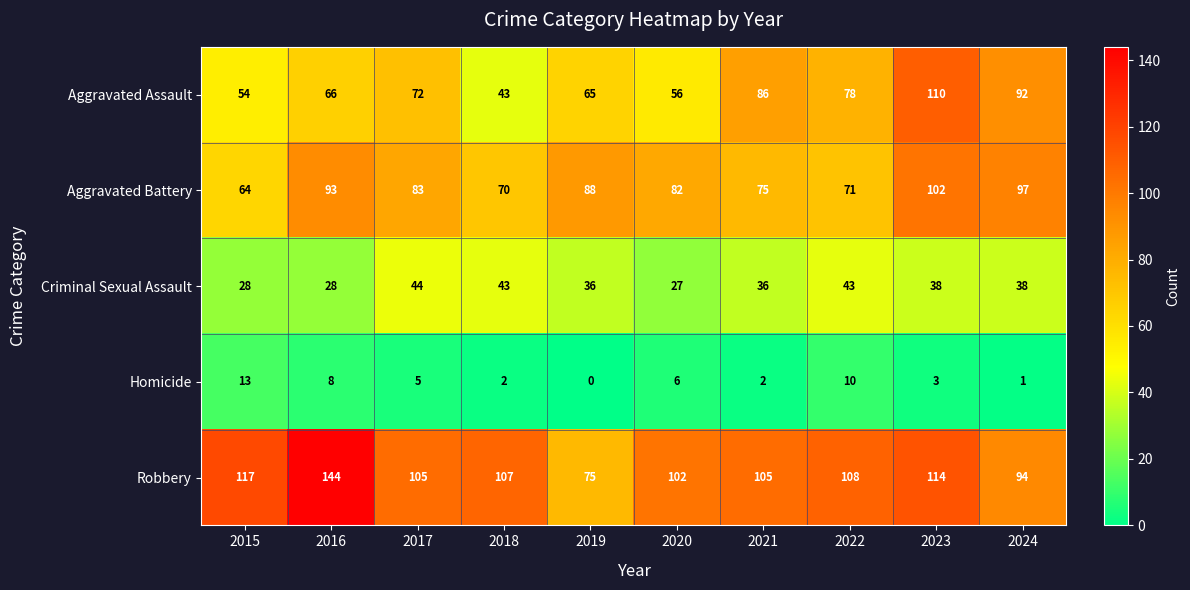

List the series in order of their peak value, lowest first.

Homicide, Criminal Sexual Assault, Aggravated Battery, Aggravated Assault, Robbery